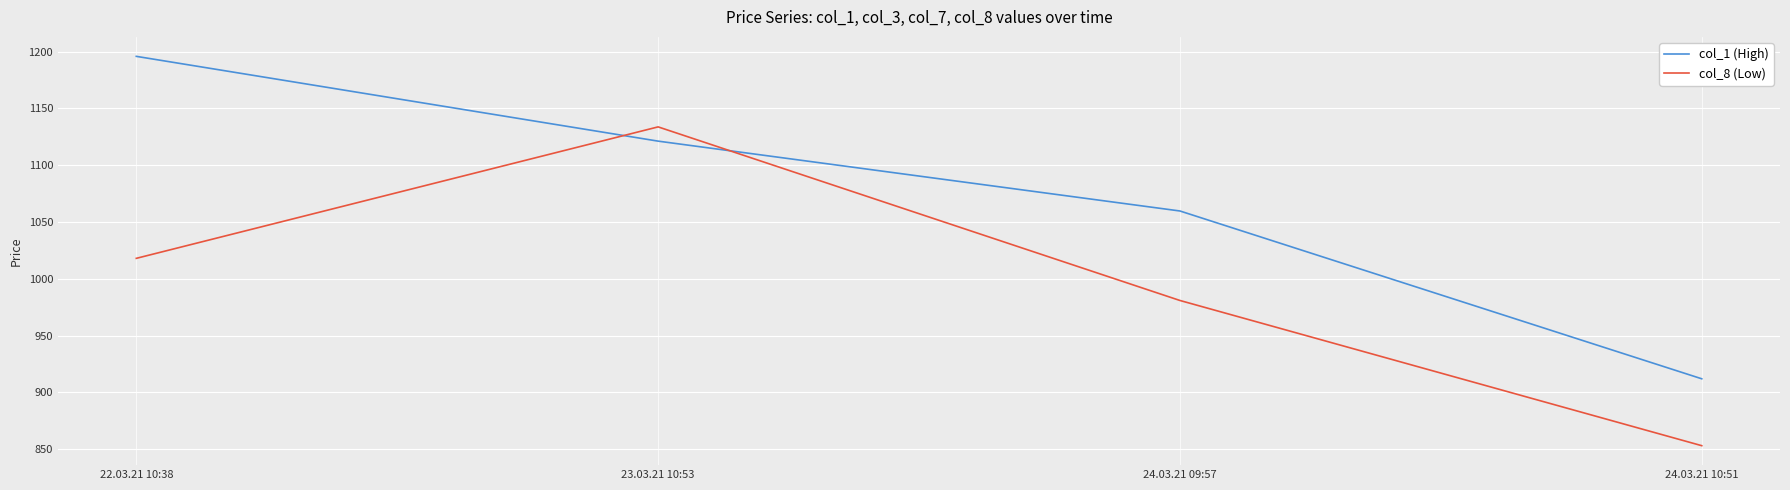

What is the average value of the col_8 (Low) series?

996.4